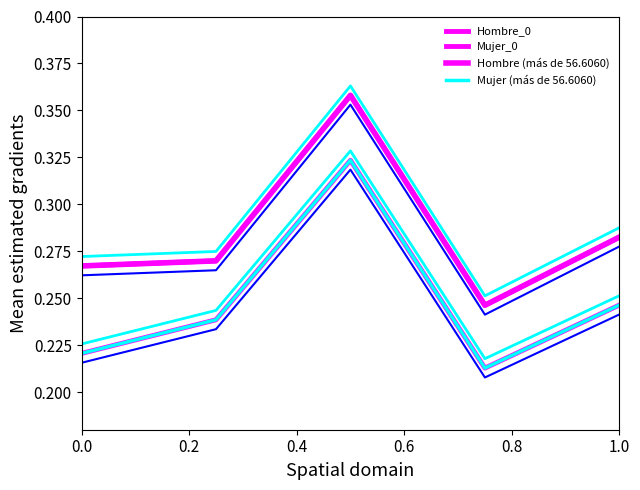

Reading left to right, transcribe all the data shown in this chart.

Hombre_0: 0.3	0.3	0.4	0.2	0.3
Mujer_0: 0.2	0.2	0.3	0.2	0.2
Hombre (más de 56.6060): 0.3	0.3	0.4	0.2	0.3
Mujer (más de 56.6060): 0.2	0.2	0.3	0.2	0.2